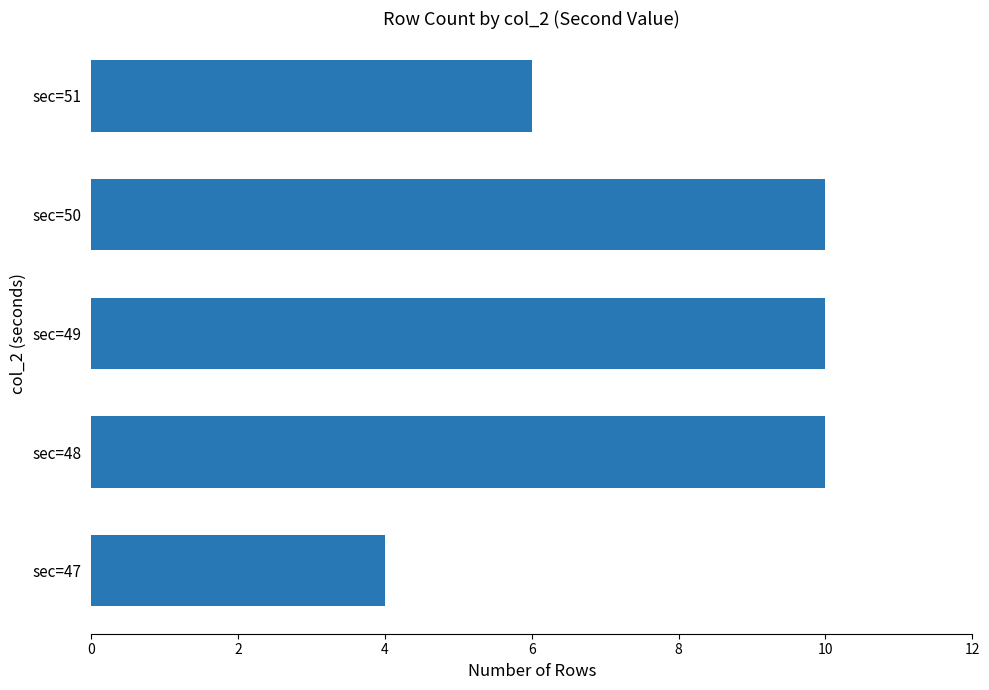

What is the average value?

8